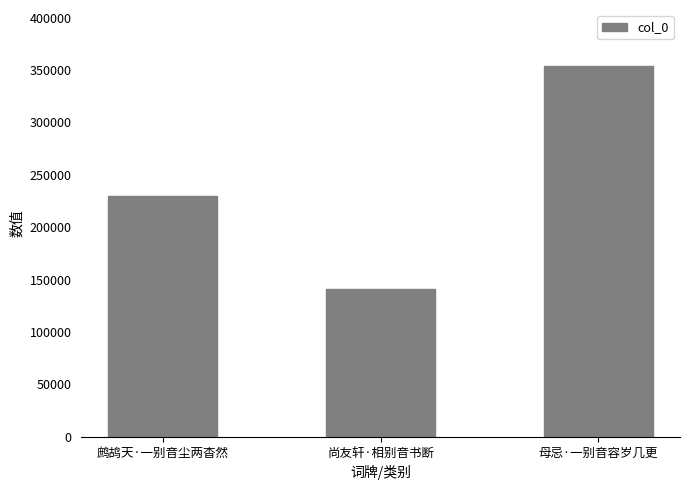

List the labels in order of value, largest first.

母忌·一别音容岁几更, 鹧鸪天·一别音尘两杳然, 尚友轩·相别音书断